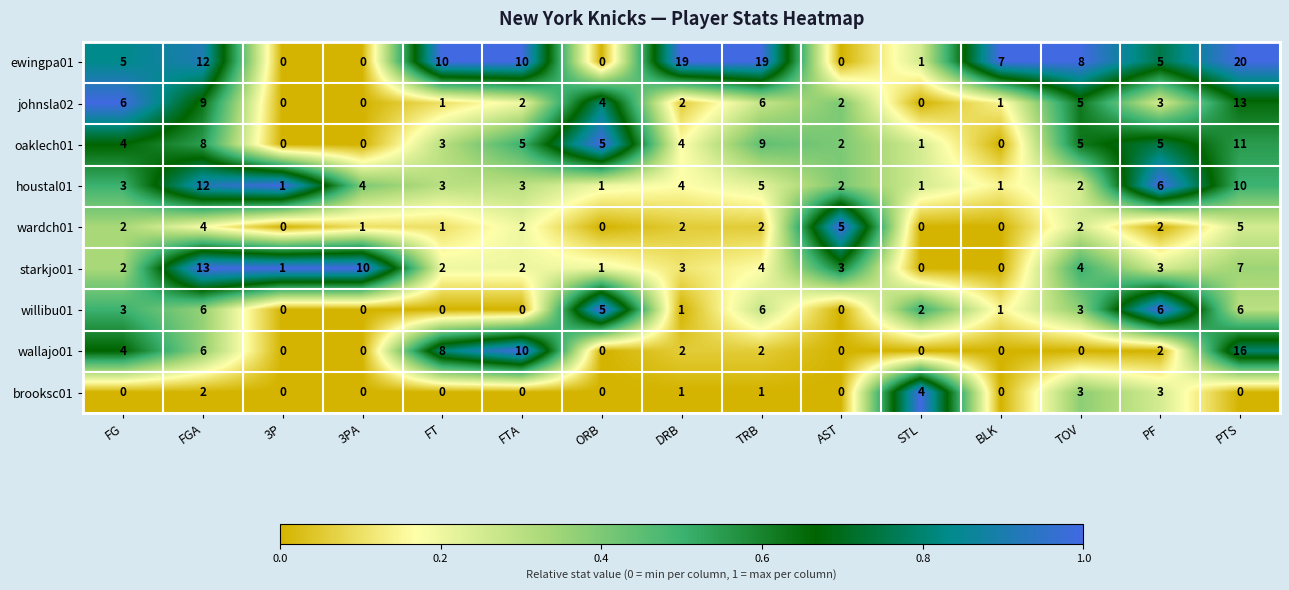

Between STL and PTS, which series saw the biggest shift?

ewingpa01